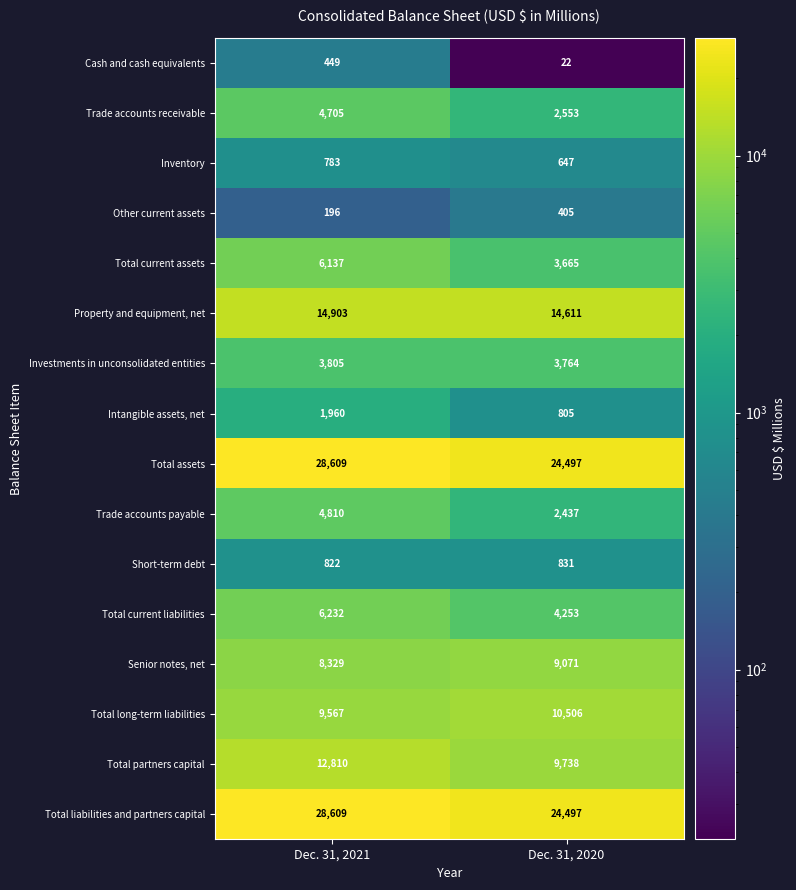

What is the total value across all series at Dec. 31, 2020?

112302